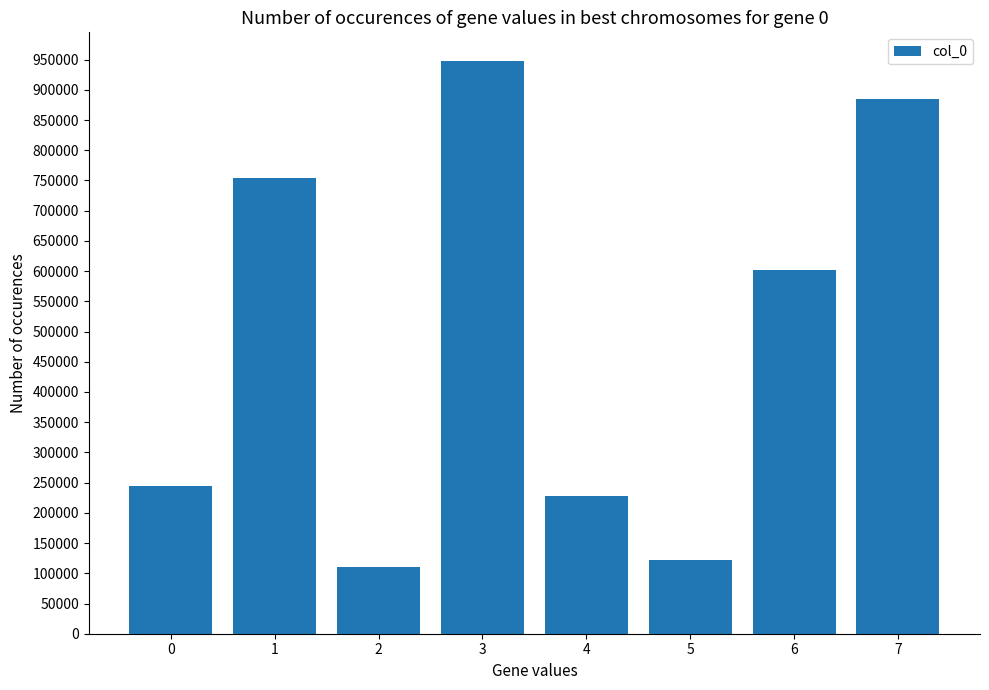

Rank the categories by value from lowest to highest.

2, 5, 4, 0, 6, 1, 7, 3